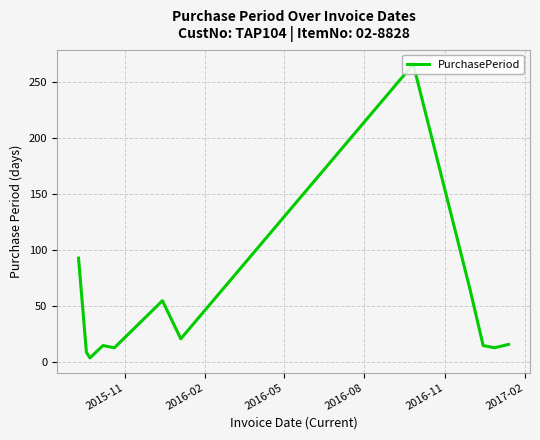

What is the sum of all values?

585